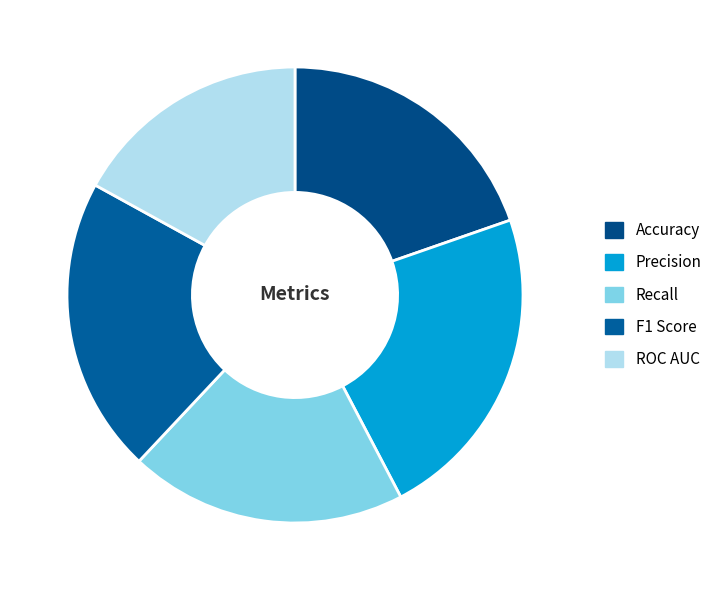

Count the number of slices in the pie.

5